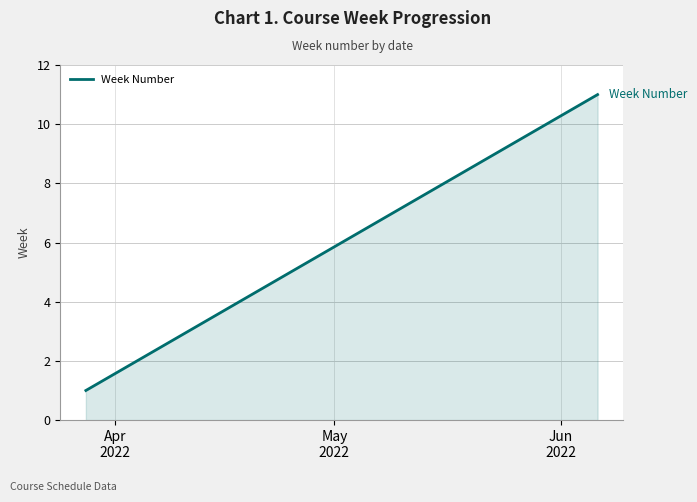

What is the sum of all values?

66